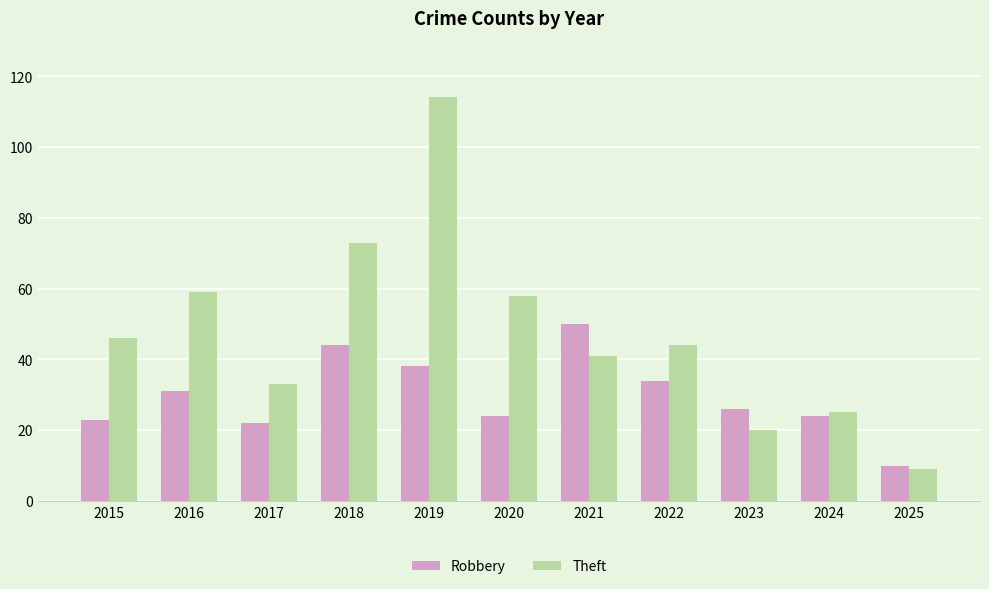

The Theft series shows 22 at 2017. True or false?

False